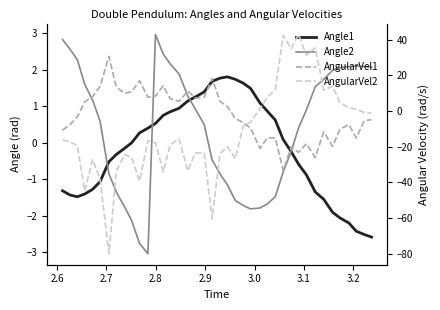

What is the difference between the second highest and minimum values in the Angle1 series?

4.4